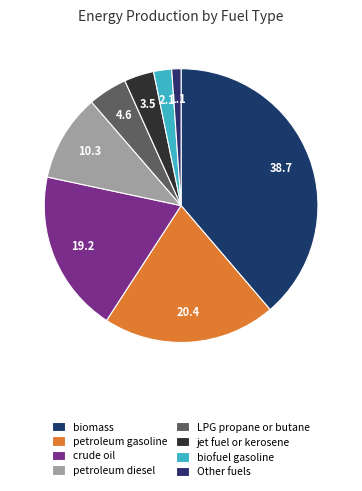

What is the largest slice in the pie chart?

biomass